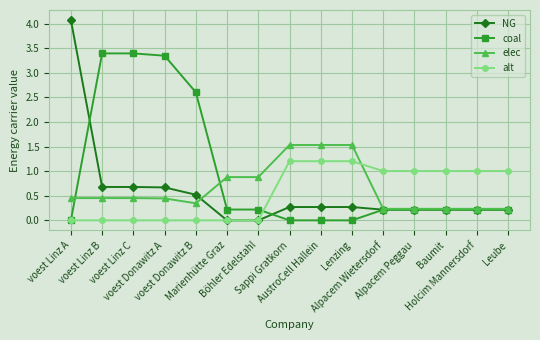

Which series has the largest total across all categories?

coal